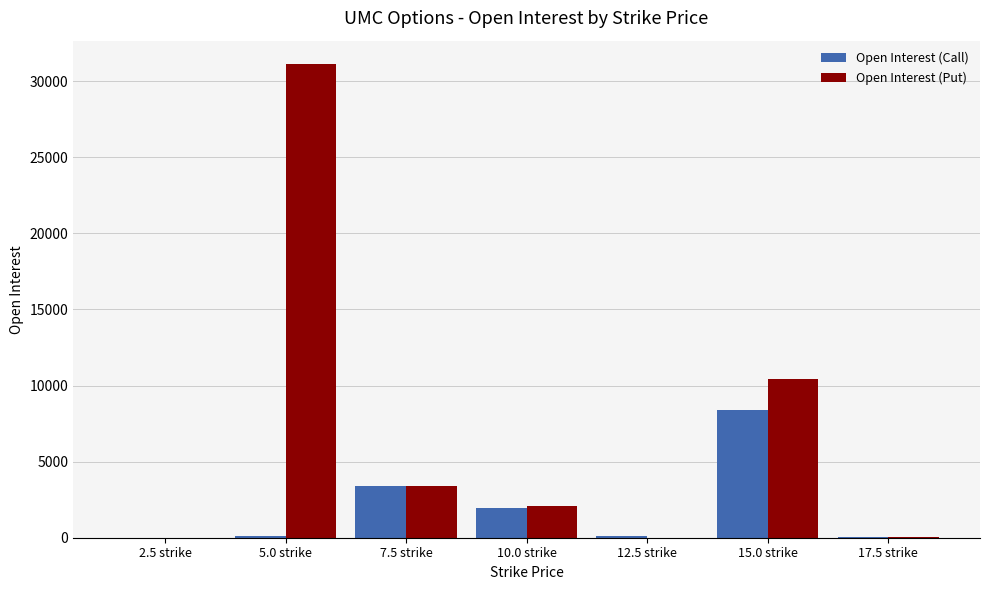

What is the sum of all Open Interest (Put) values?

47054